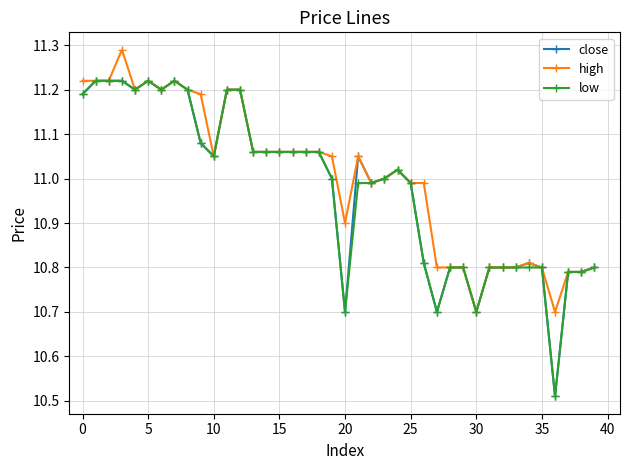

Does the chart have visible grid lines?

Yes